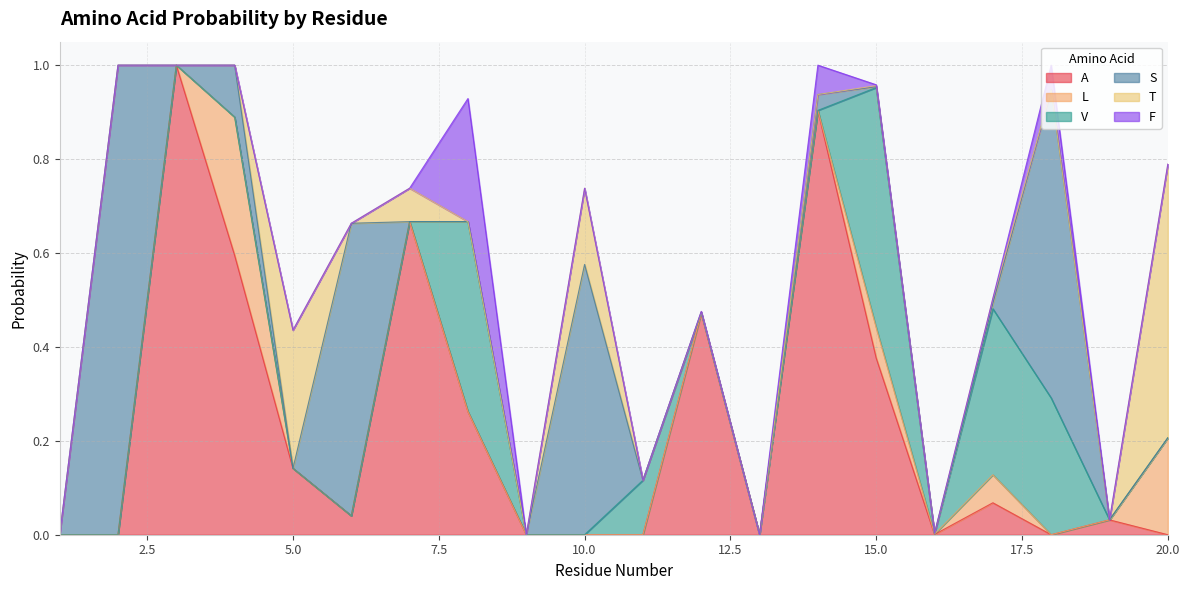

Rank the series by their maximum value, from highest to lowest.

A, S, T, V, L, F